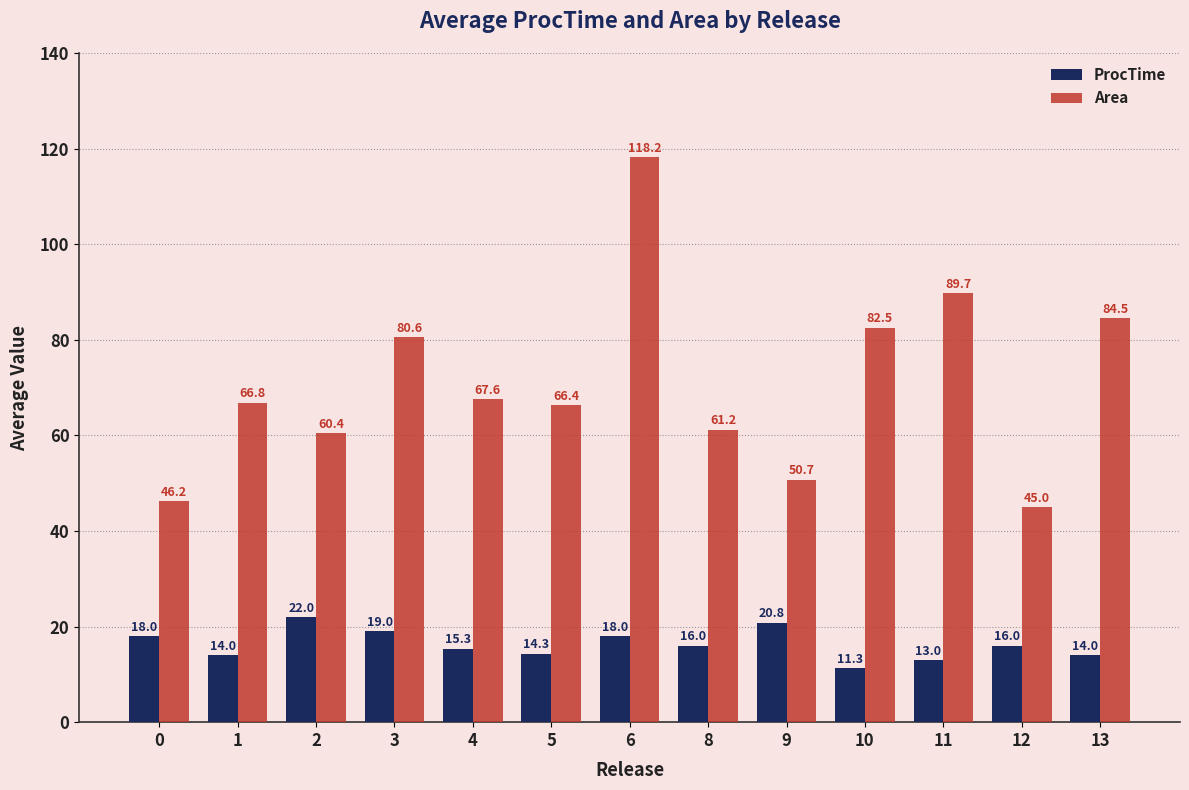

What is the value of the ProcTime bar at the 3rd from the left?

22.0